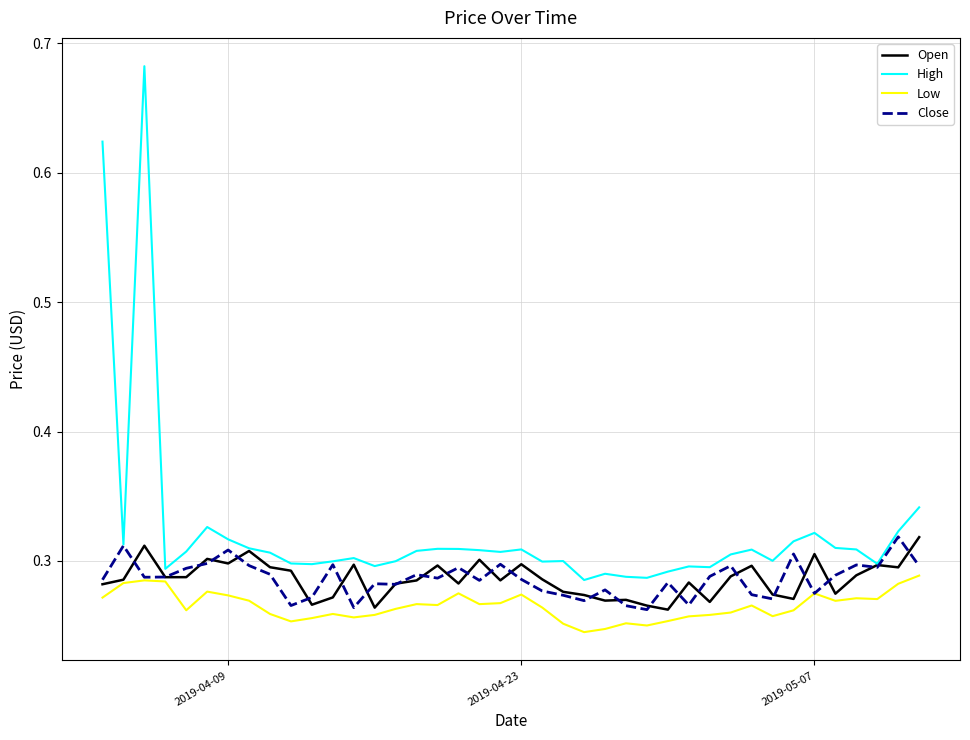

True or false: Low and High intersect in this chart.

False